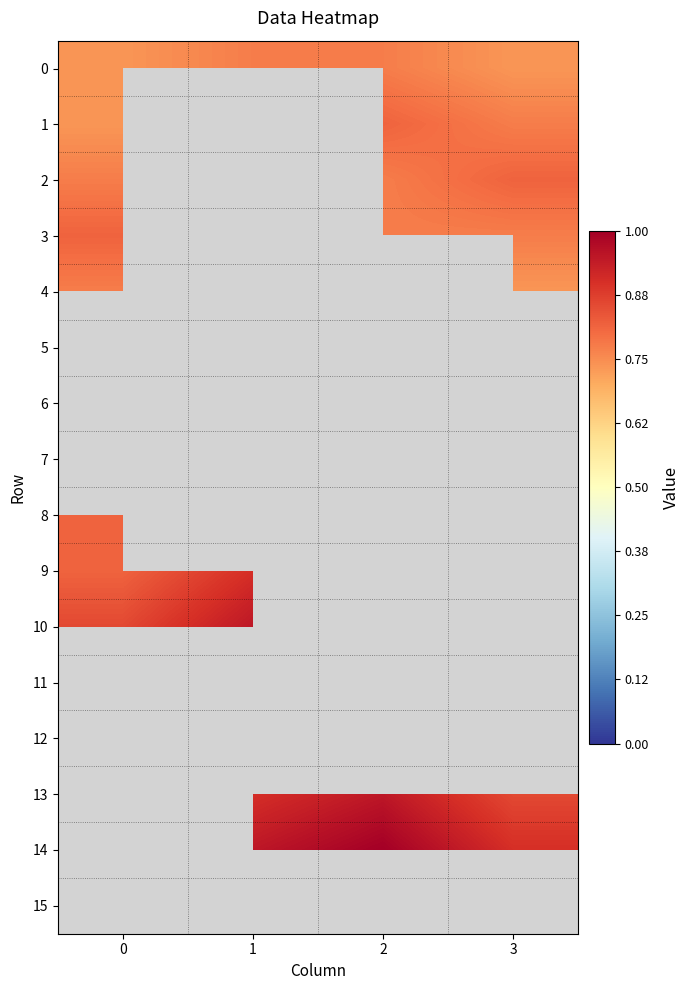

How many data points does each series have?

4